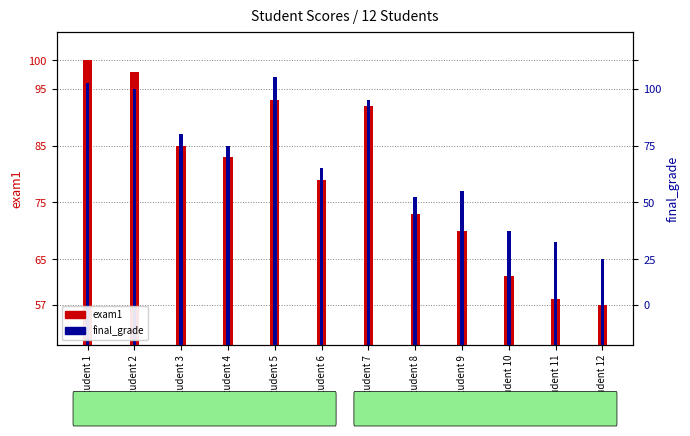

Is the value of final_grade at Student 3 greater than the value of exam1 at Student 10?

Yes